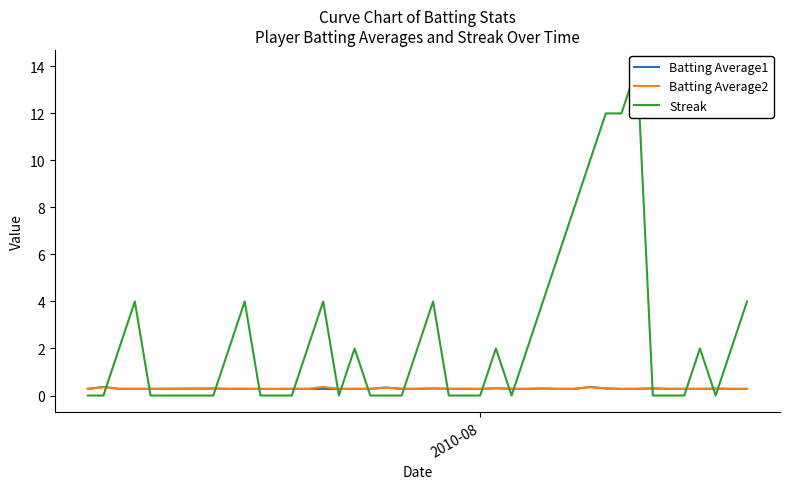

How many categories are shown in the chart?

40